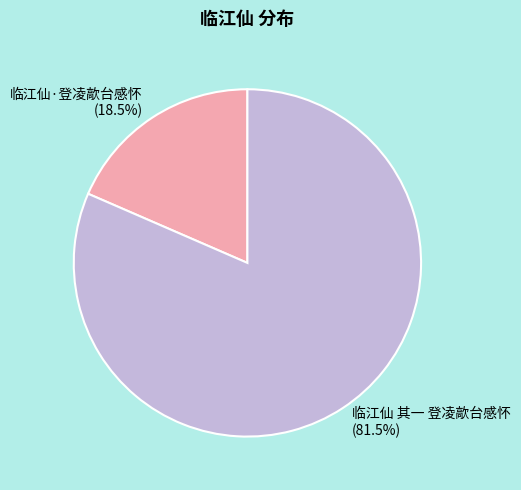

Is there any slice that represents more than half of the pie?

Yes